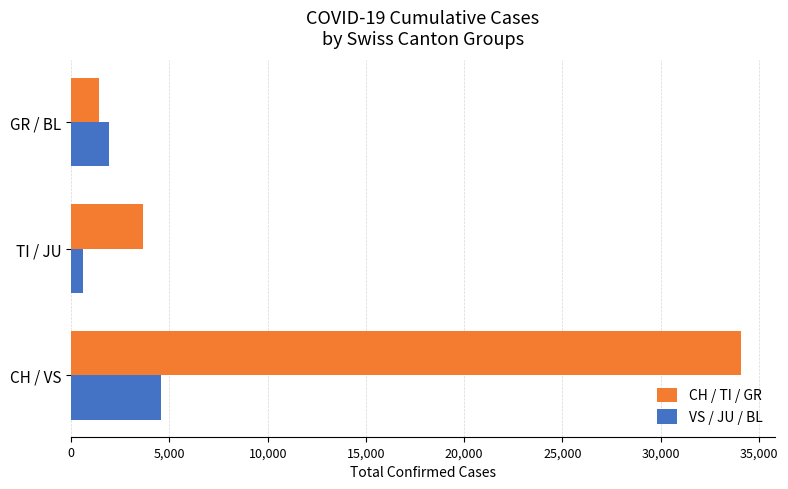

What is the lowest value of the VS / JU / BL series?

617